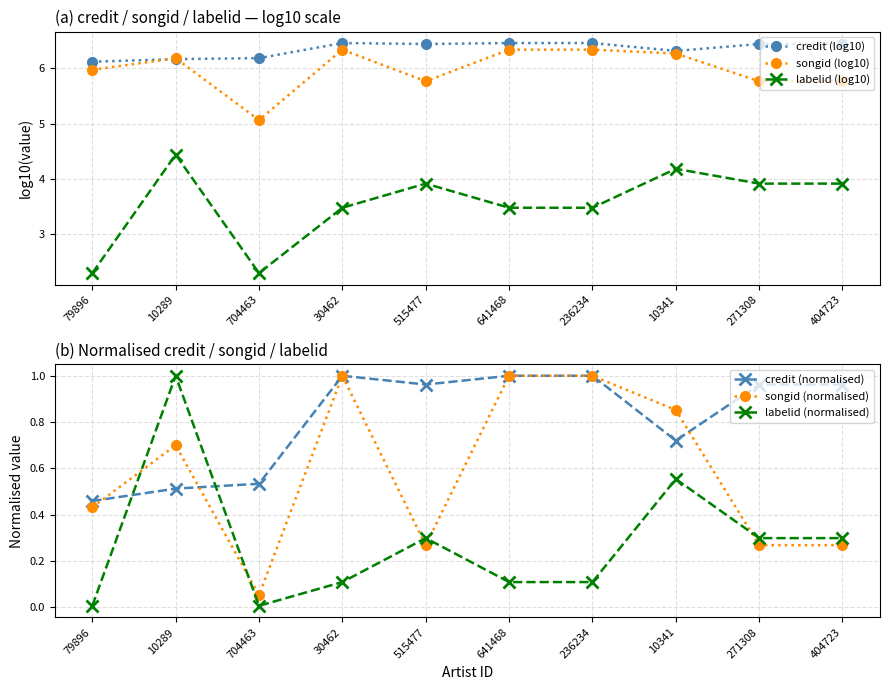

The value of credit (log10) at 704463 is 6.2. True or false?

True